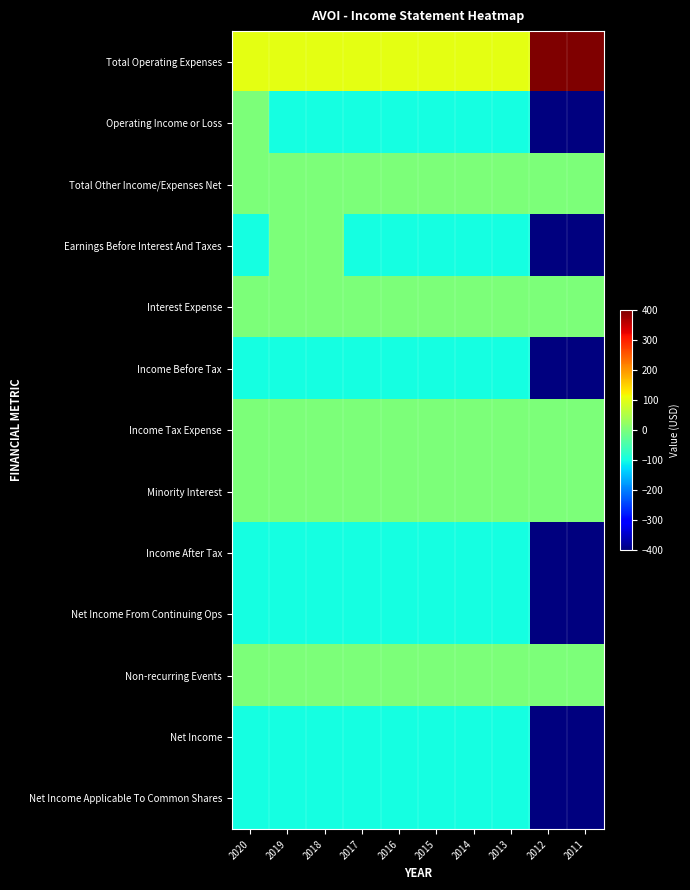

At how many categories does at least one series exceed 112?

2